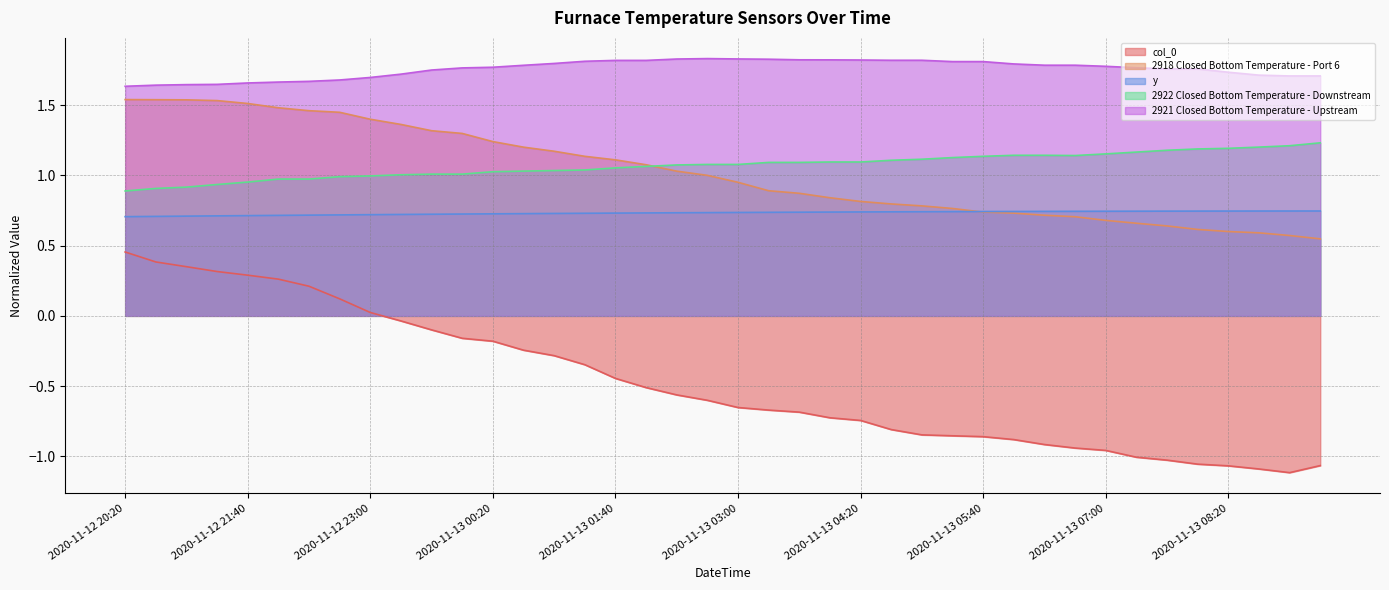

Which series has the largest total across all categories?

2921 Closed Bottom Temperature - Upstream